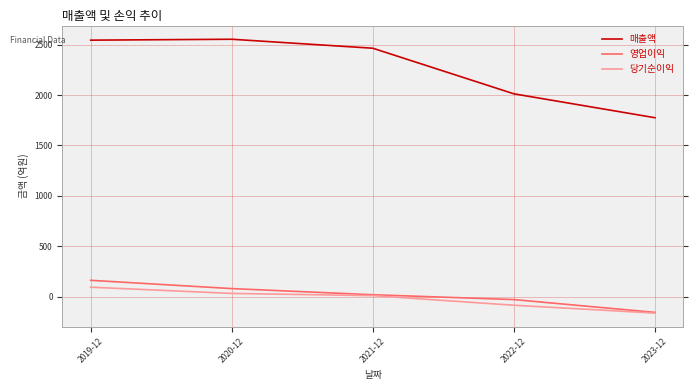

How many lines are shown in the chart?

3